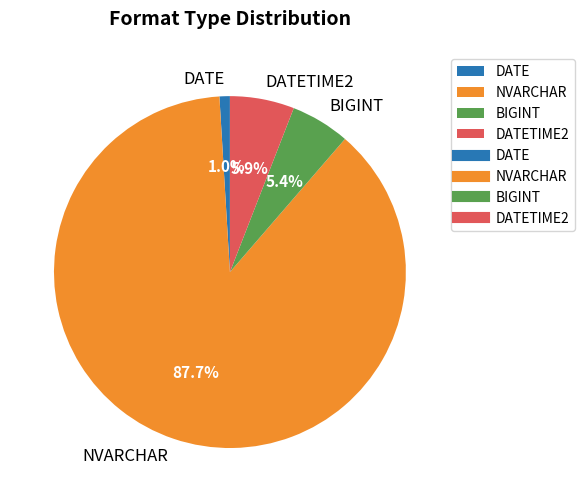

How many slices are in this pie chart?

4